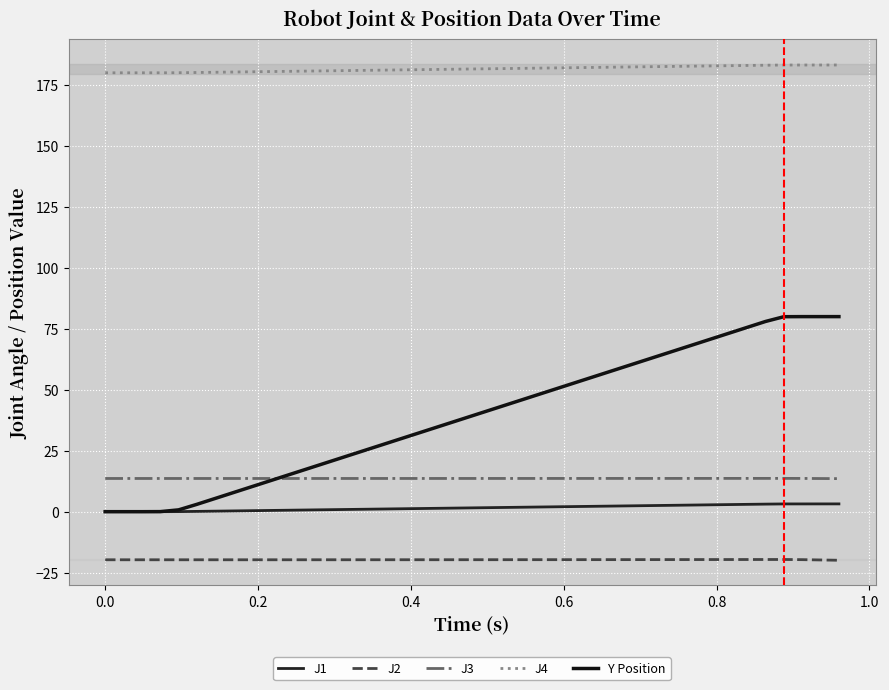

What is the lowest value of the J3 series?

13.6